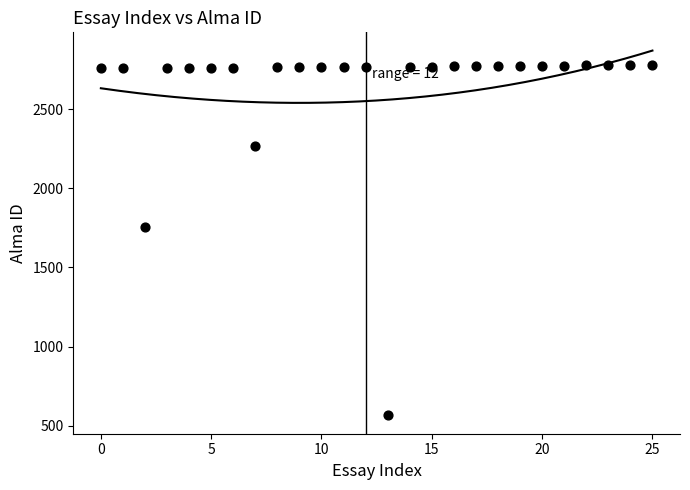

What is the range of Y values (max minus min)?

2217